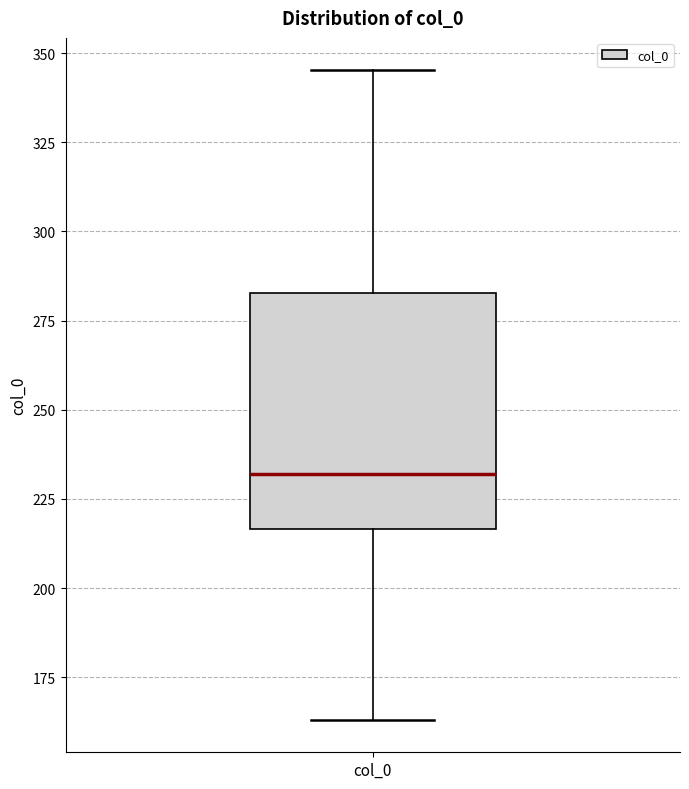

Where is the upper edge of the box for col_0 on the y-axis? The values are not printed on the chart, so give them approximately, as read against the axis.

285